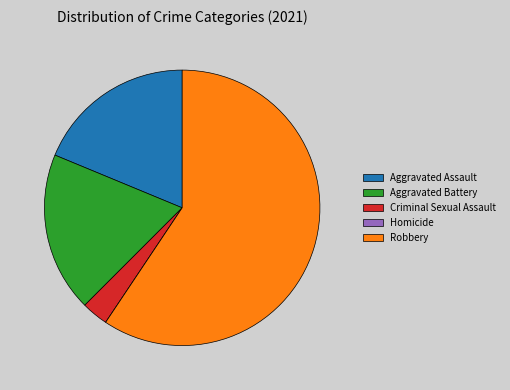

What is the ratio of the value at Aggravated Assault to the value at Criminal Sexual Assault?

6.0